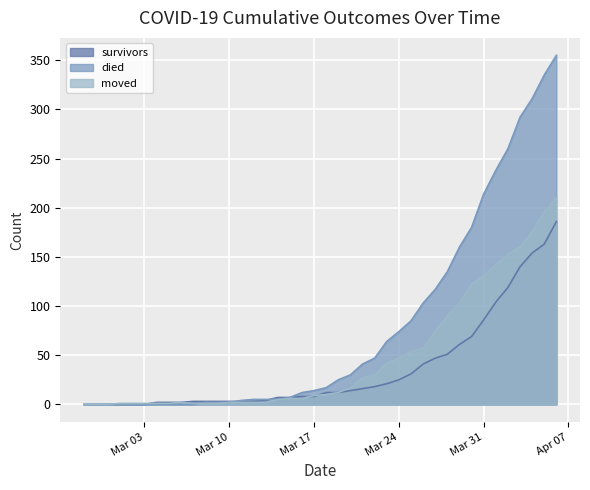

How many values in died are above zero?

30